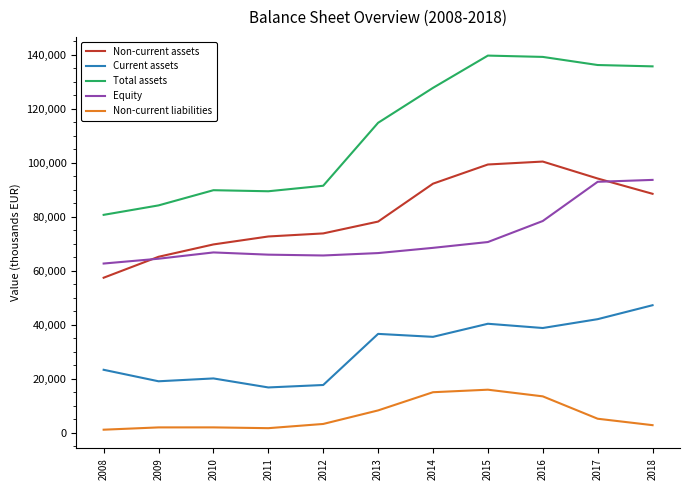

The Non-current assets series shows 57374.6 at 2008. True or false?

True